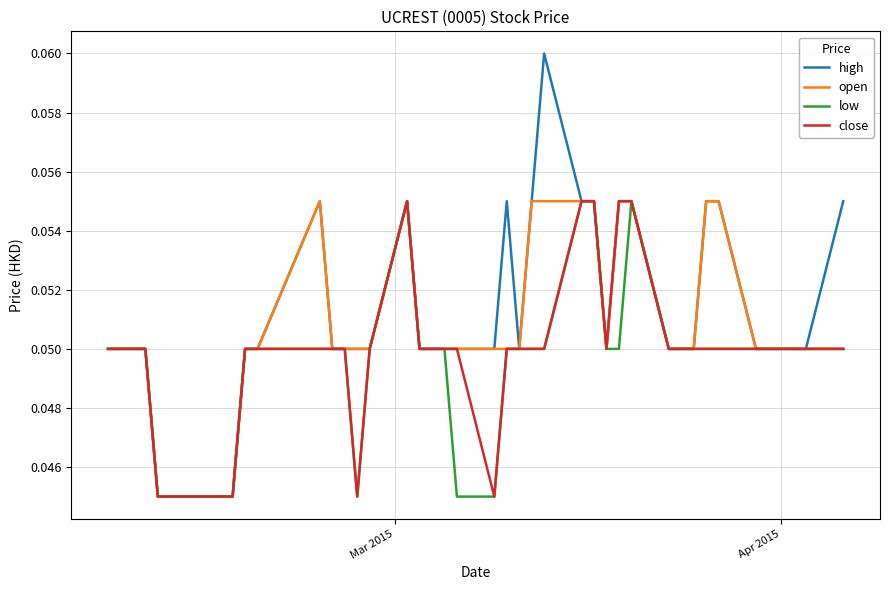

Which series has the largest range (max minus min)?

high